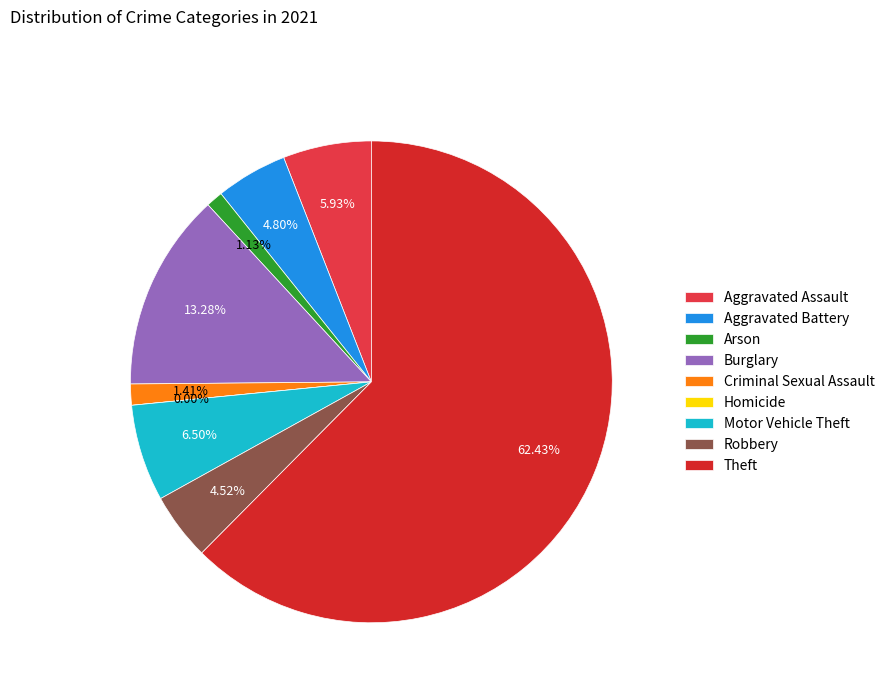

Between Robbery and Arson, which is larger?

Robbery